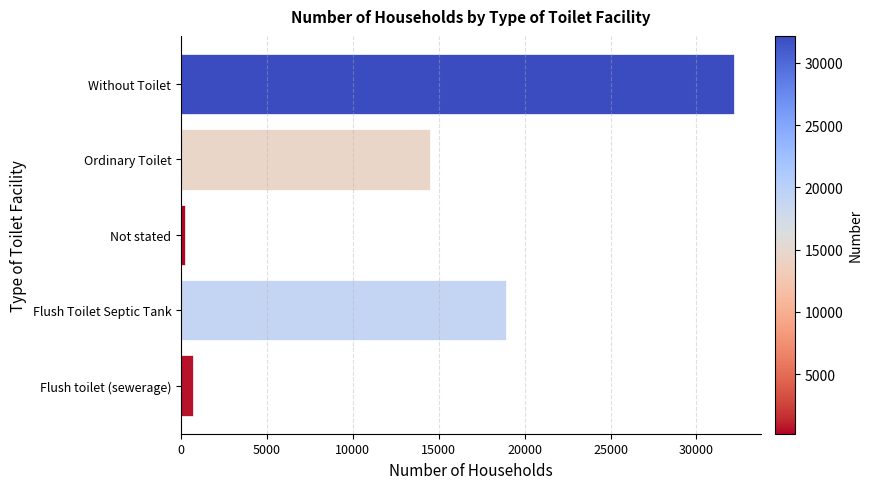

The value at Flush toilet (sewerage) is 695. True or false?

True